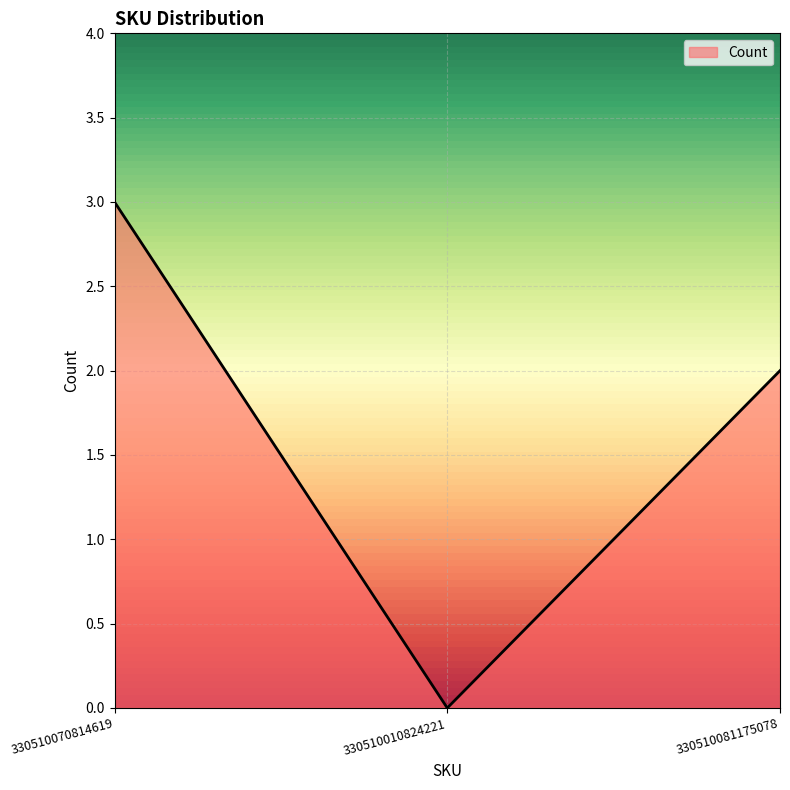

What is the difference between the maximum and minimum values?

3